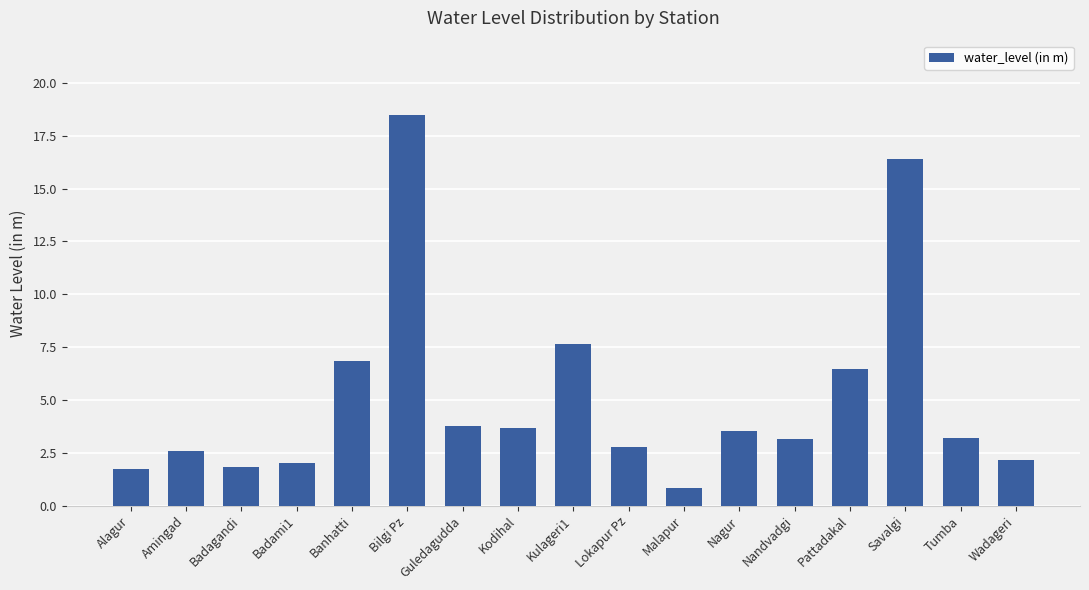

Where does the data first go above 3?

Banhatti